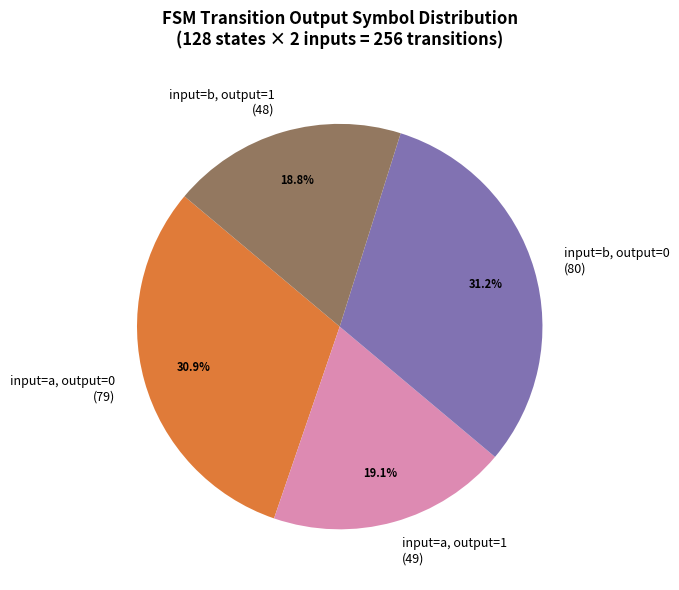

What percentage do input=b, output=1 (48) and input=b, output=0 (80) together represent?

50.0%